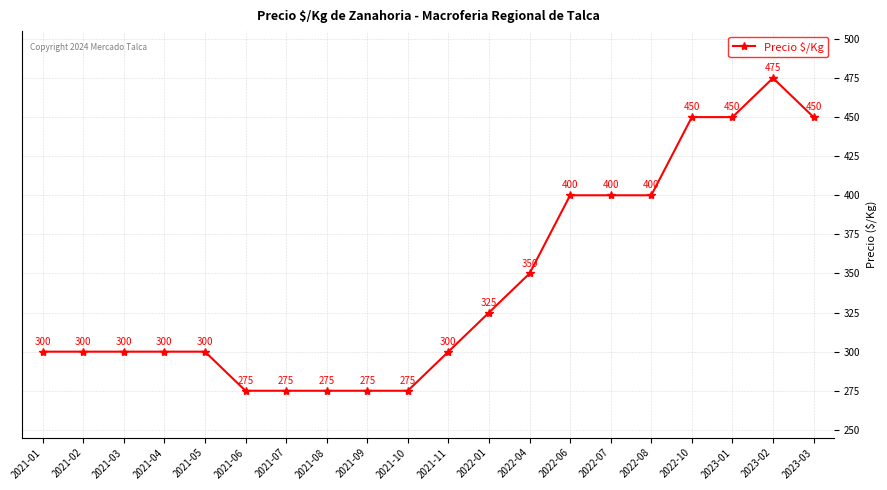

Read the value at 2023-01, to the nearest 50.

450